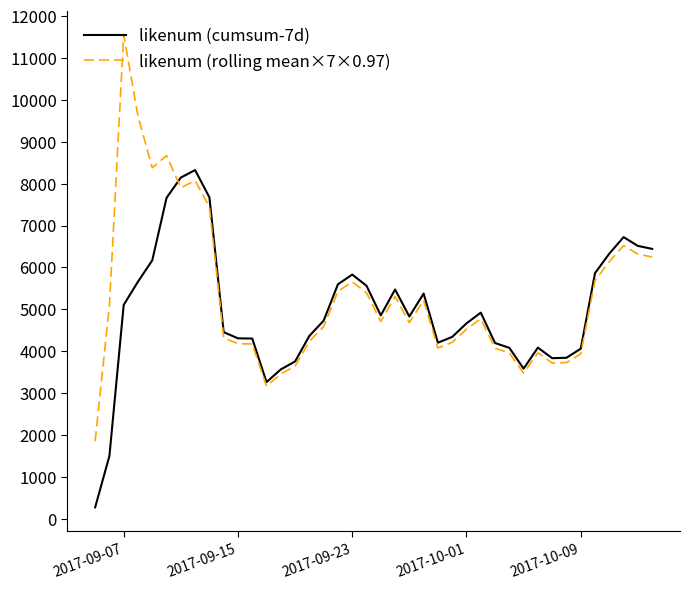

List the series in order of their peak value, lowest first.

likenum (cumsum-7d), likenum (rolling mean×7×0.97)